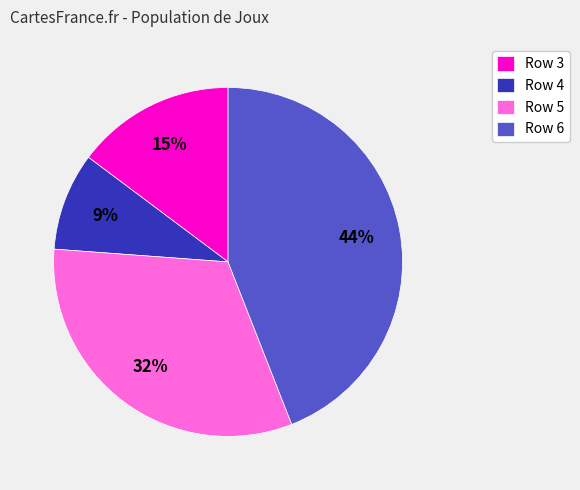

To the nearest percent, what is the difference between the Row 3 and Row 5 slice percentages?

17%